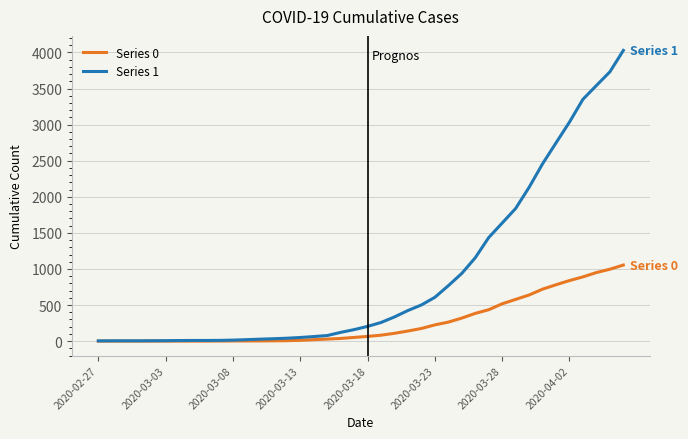

What is the maximum value shown in the chart?

4028